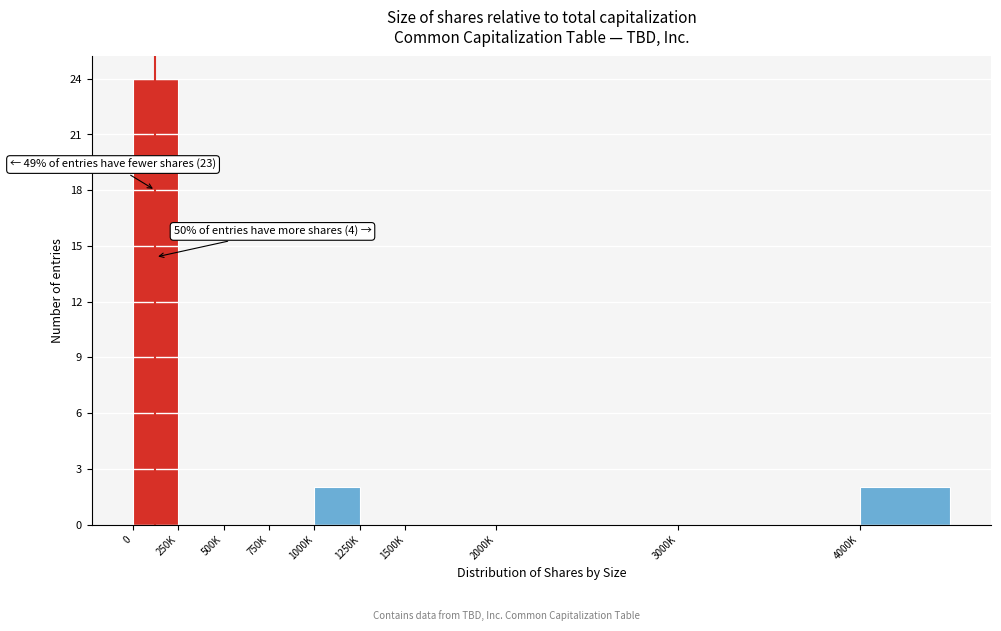

Reading left to right, list all the values displayed in this chart.

0=24	250K=0	500K=0	750K=0	1000K=2	1250K=0	1500K=0	2000K=0	3000K=0	4000K=2